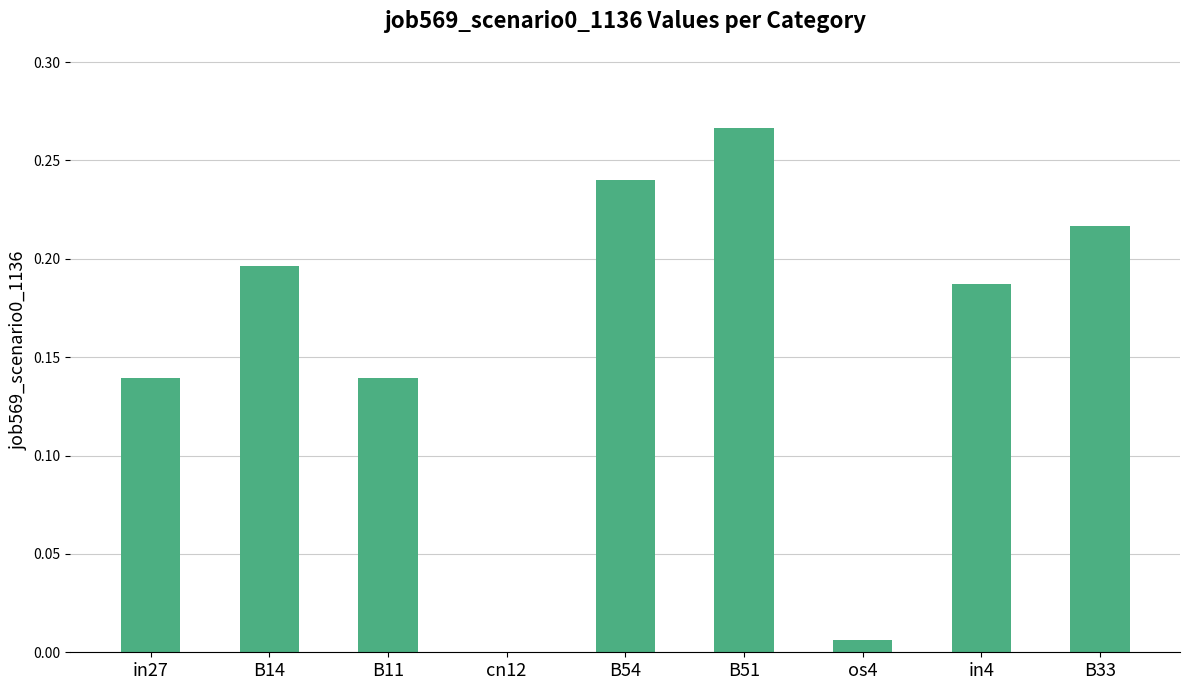

The value at cn12 is 0.0. True or false?

True